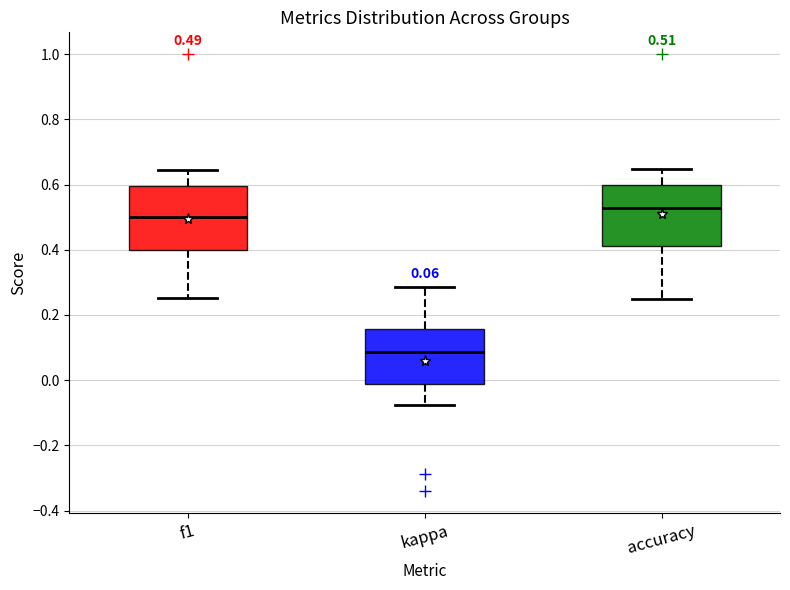

Which box's median line is the highest?

accuracy